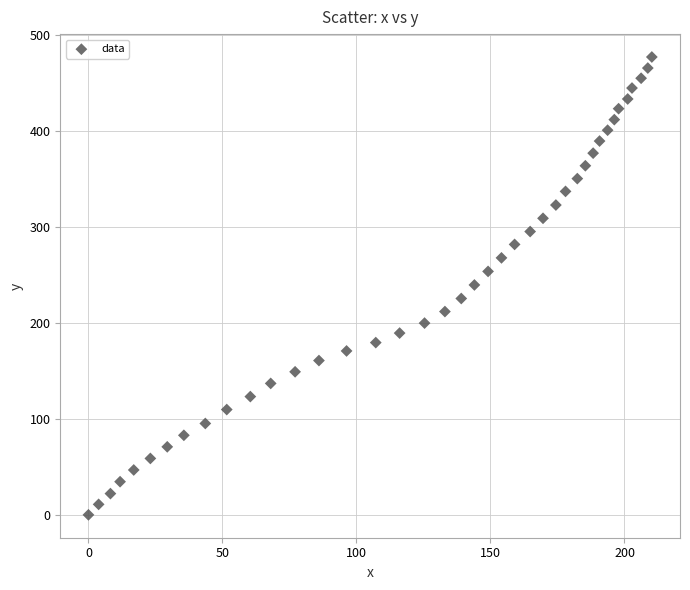

What is the range of Y values (max minus min)?

476.6